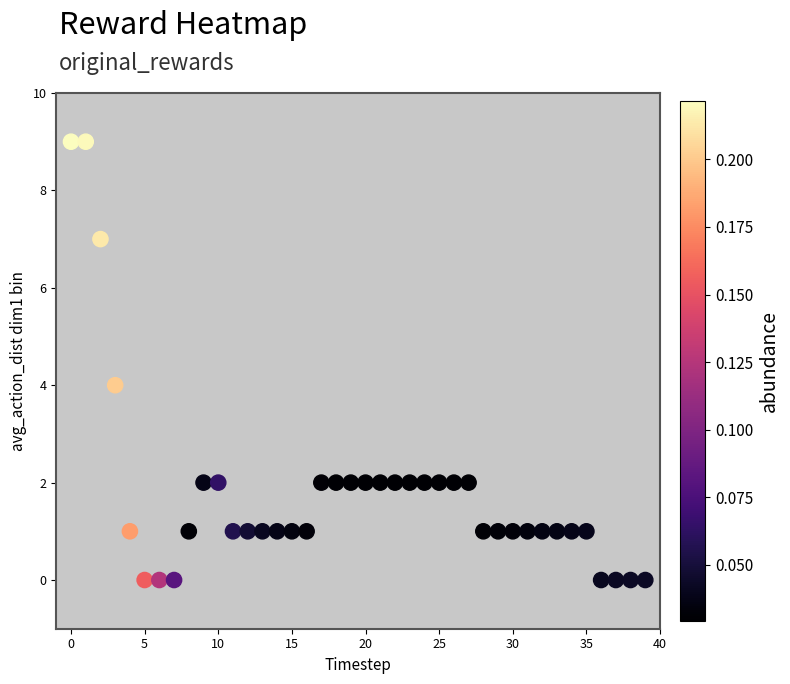

What is the range of Y values (max minus min)?

9